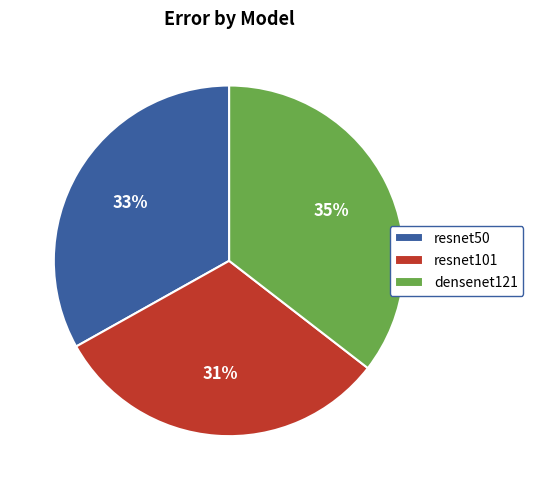

Which slice is the smallest?

resnet101